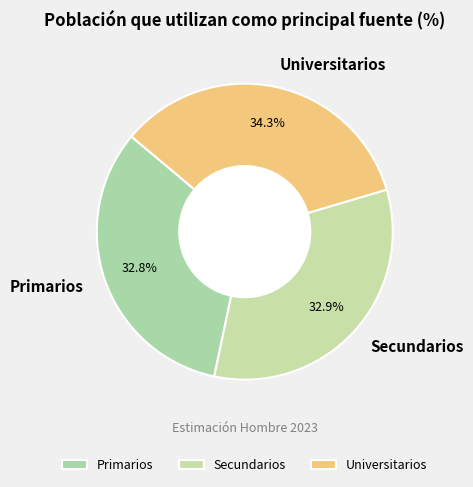

What percentage is NOT represented by Primarios?

67.2%